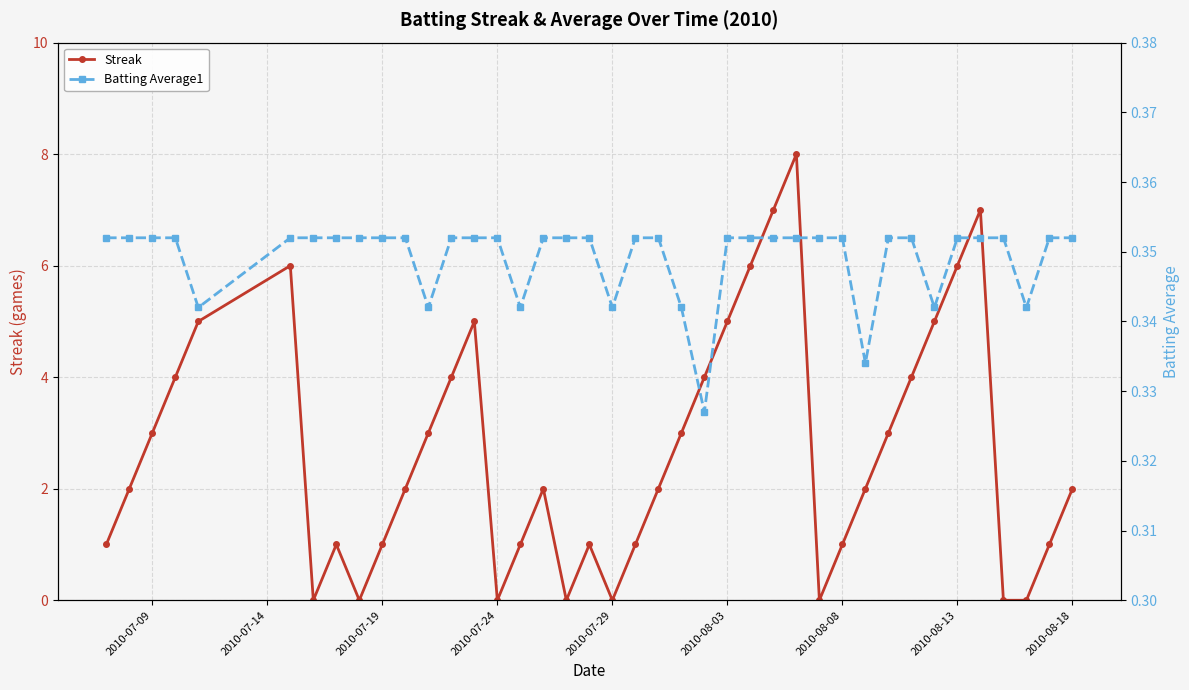

In Streak, how many points are higher than both neighbors (excluding endpoints)?

7